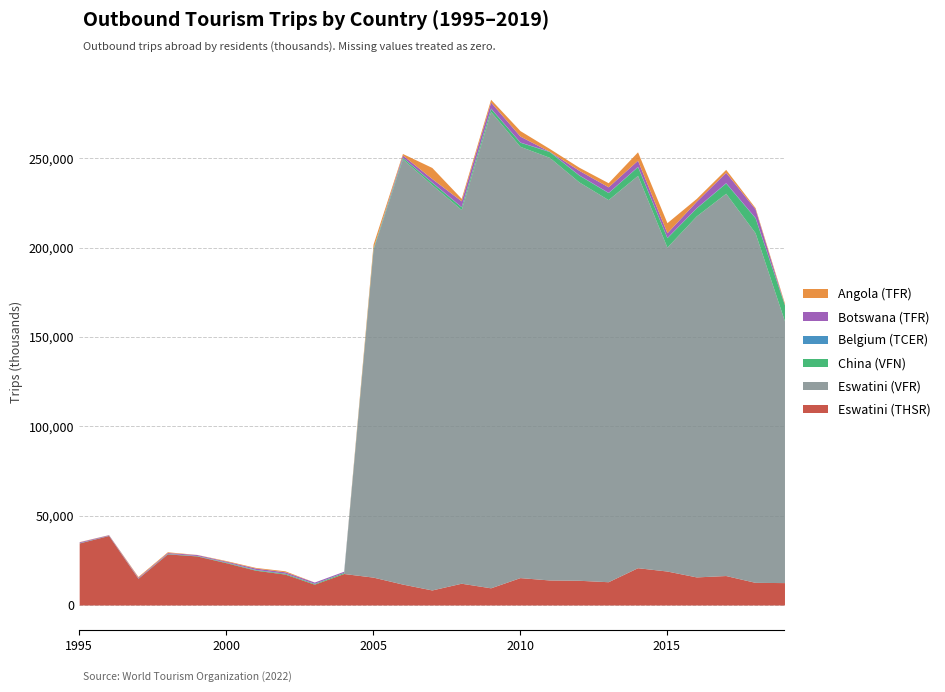

True or false: Eswatini (VFR) has a value of 120308 at 2008.

False